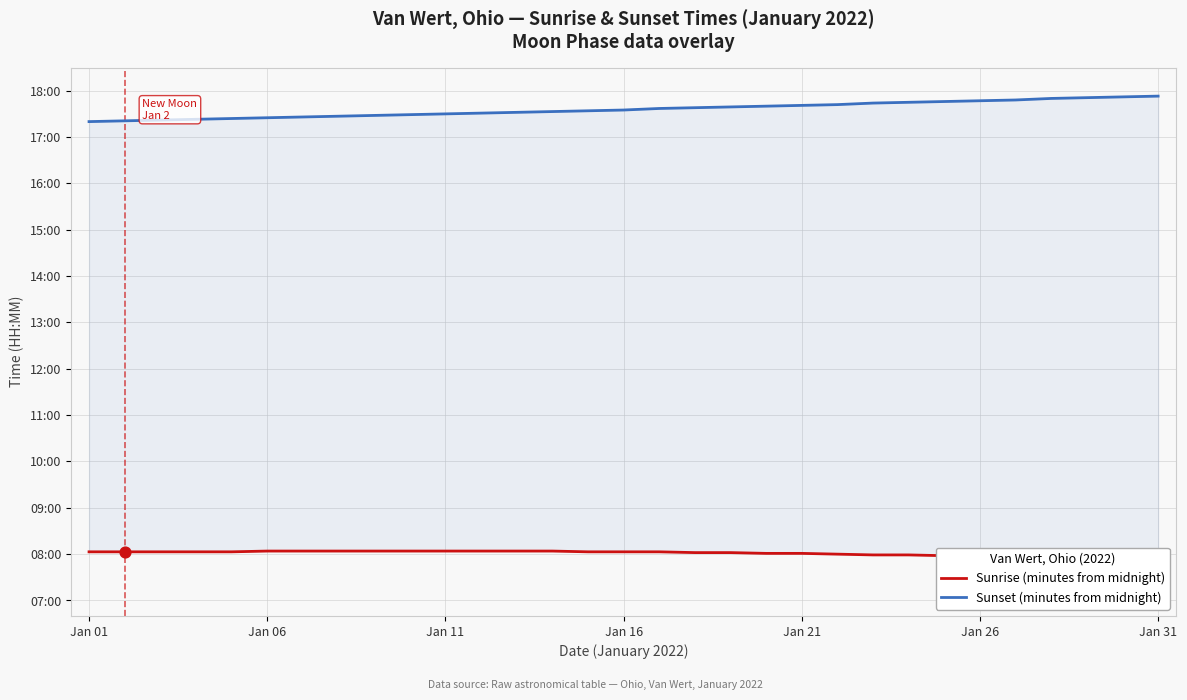

What are all the series names shown in the legend?

Sunrise (minutes from midnight), Sunset (minutes from midnight)